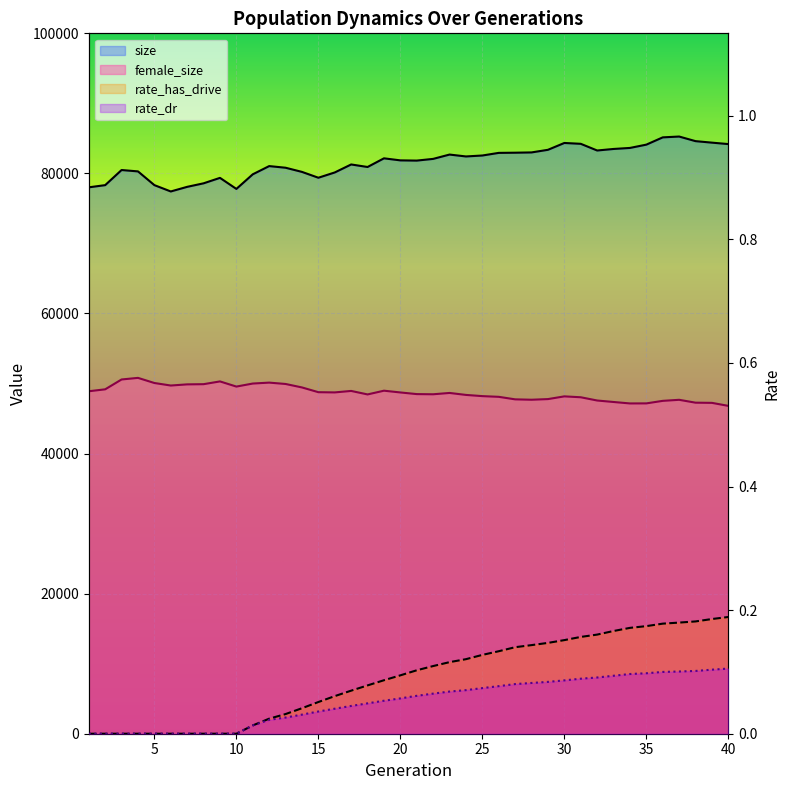

List the labels in order of female_size value, largest first.

4, 3, 9, 12, 5, 11, 13, 8, 7, 6, 10, 14, 2, 19, 17, 1, 15, 16, 20, 23, 21, 22, 18, 24, 25, 30, 26, 31, 29, 27, 28, 37, 32, 36, 33, 38, 39, 35, 34, 40